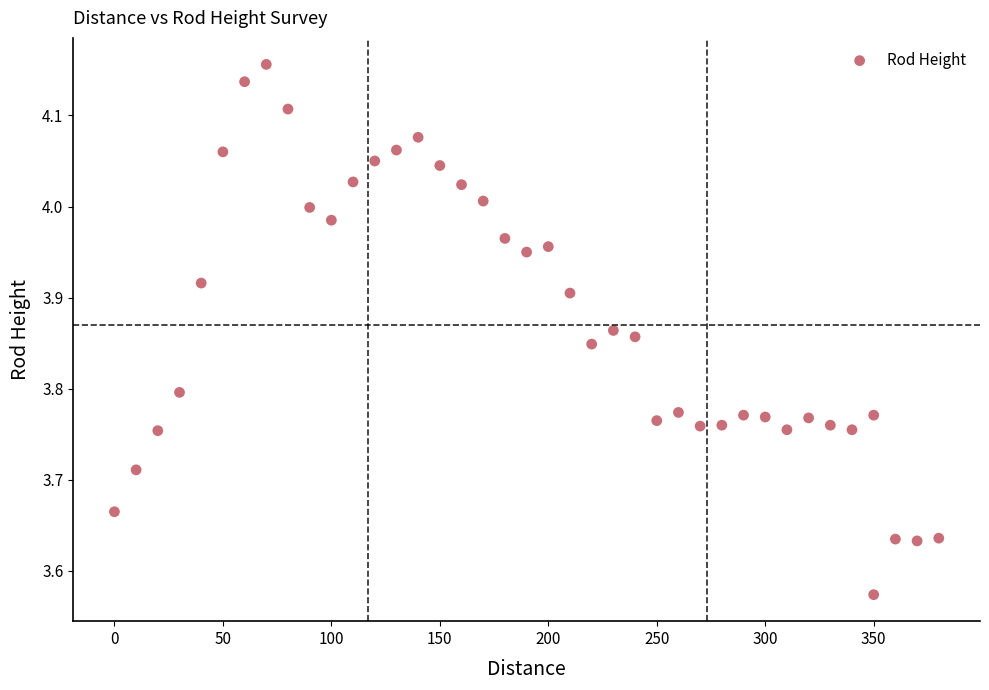

What is the range of X values (max minus min)?

380.0